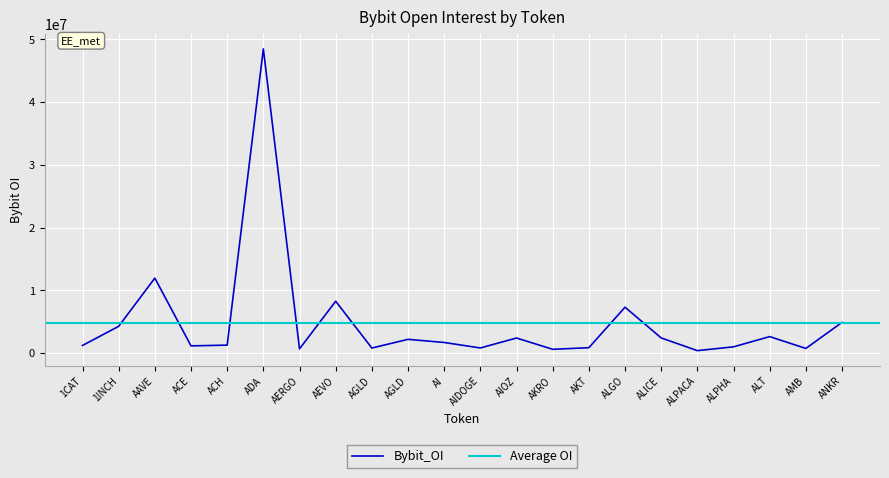

At which category does the chart reach its peak across all series?

ADA